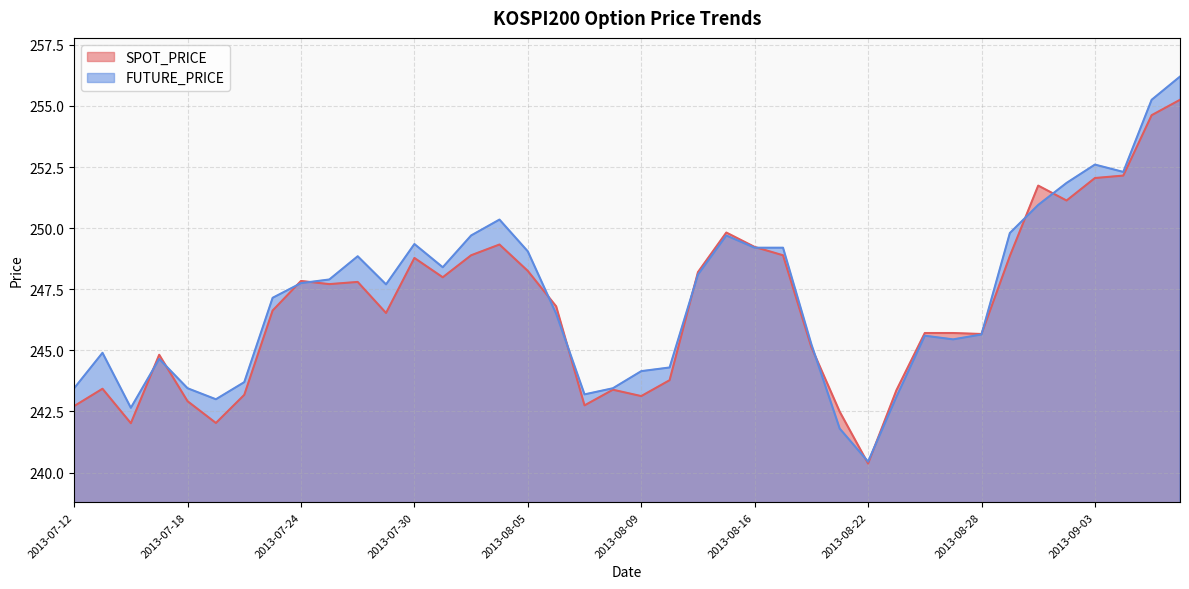

List the labels in order of SPOT_PRICE value, largest first.

2013-09-06, 2013-09-05, 2013-09-04, 2013-09-03, 2013-08-30, 2013-09-02, 2013-08-14, 2013-08-02, 2013-08-16, 2013-08-01, 2013-08-19, 2013-08-29, 2013-07-30, 2013-08-05, 2013-08-13, 2013-07-31, 2013-07-24, 2013-07-26, 2013-07-25, 2013-08-06, 2013-07-23, 2013-07-29, 2013-08-26, 2013-08-27, 2013-08-28, 2013-08-20, 2013-07-17, 2013-08-12, 2013-07-15, 2013-08-08, 2013-08-23, 2013-07-22, 2013-08-09, 2013-07-18, 2013-08-07, 2013-07-12, 2013-08-21, 2013-07-19, 2013-07-16, 2013-08-22